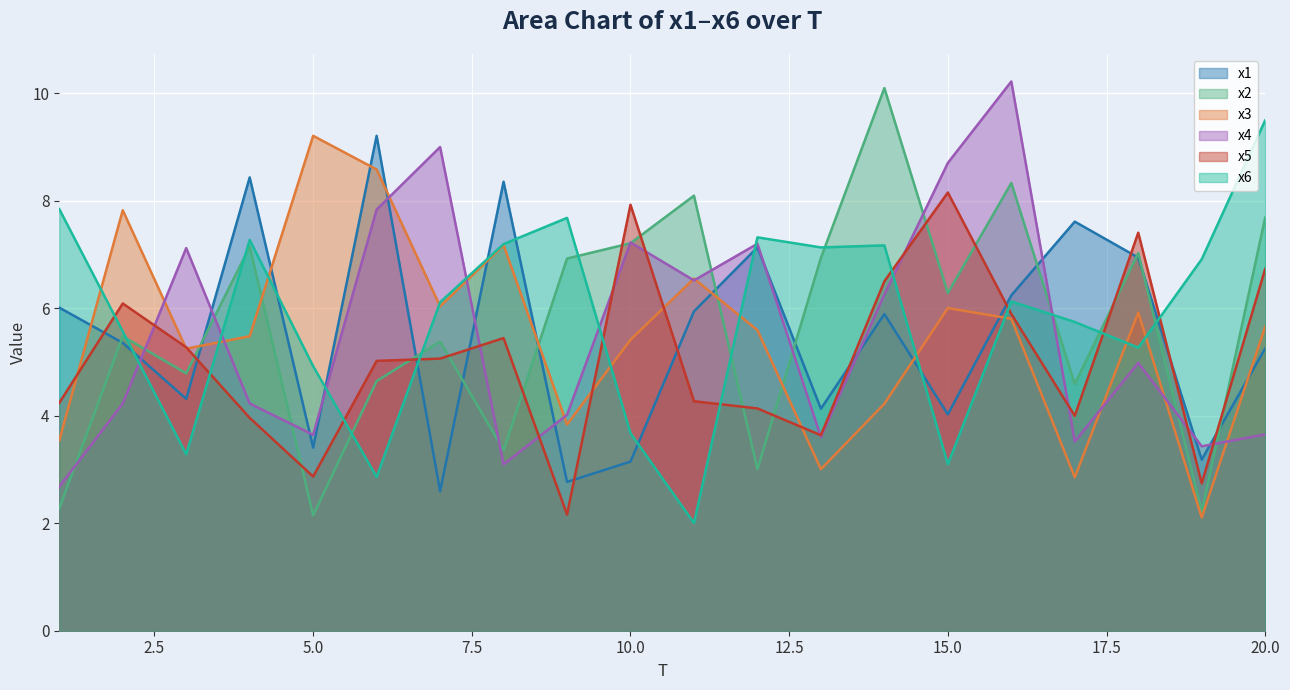

What is the difference between the maximum and minimum values in the x3 series?

7.1